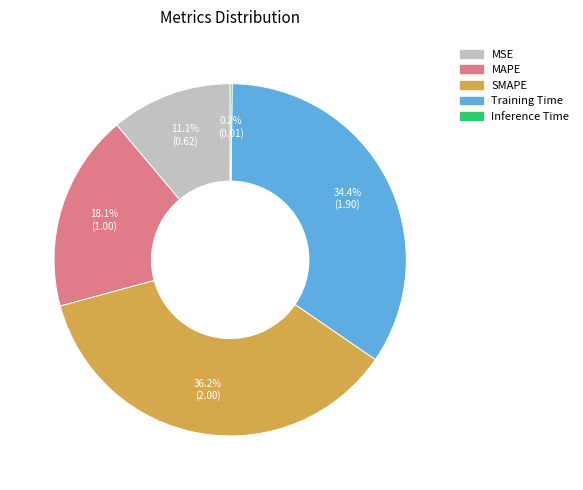

What percentage is NOT represented by MAPE?

81.9%